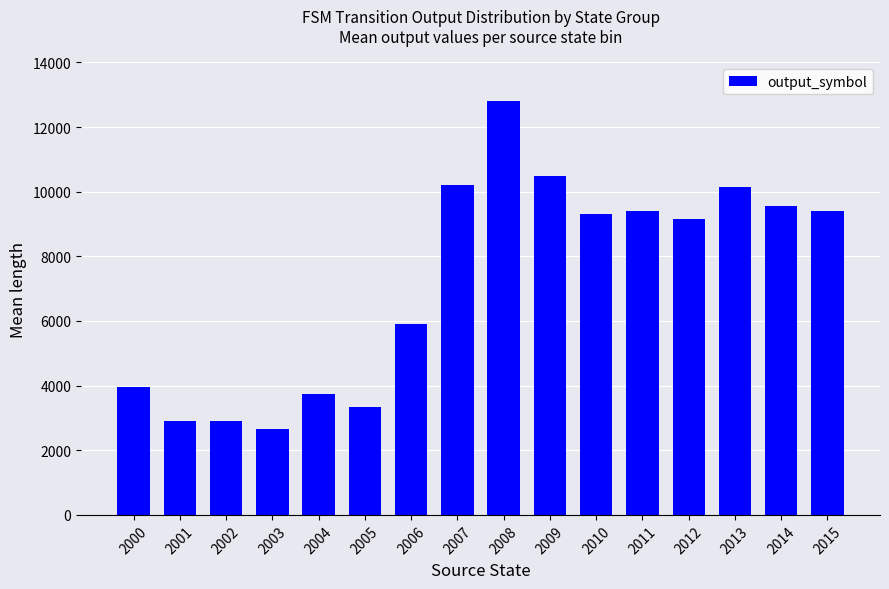

What is the change in value from 2004 to 2006?

+2150